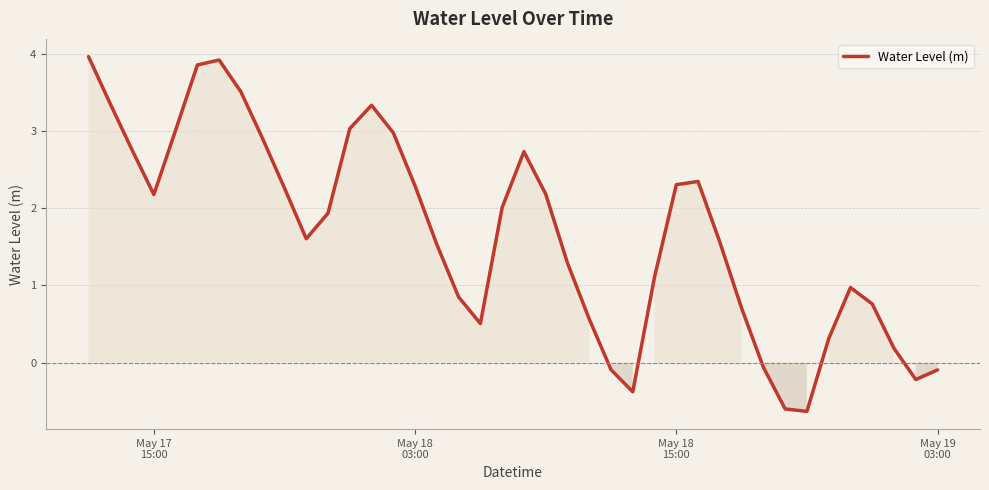

What is the minimum value shown in the chart?

-0.6